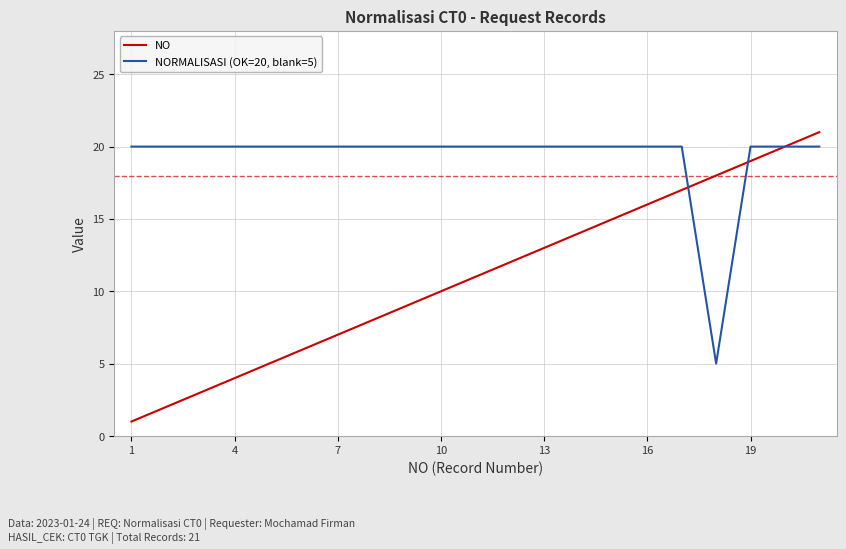

Is this an area chart (filled region under the line)?

No